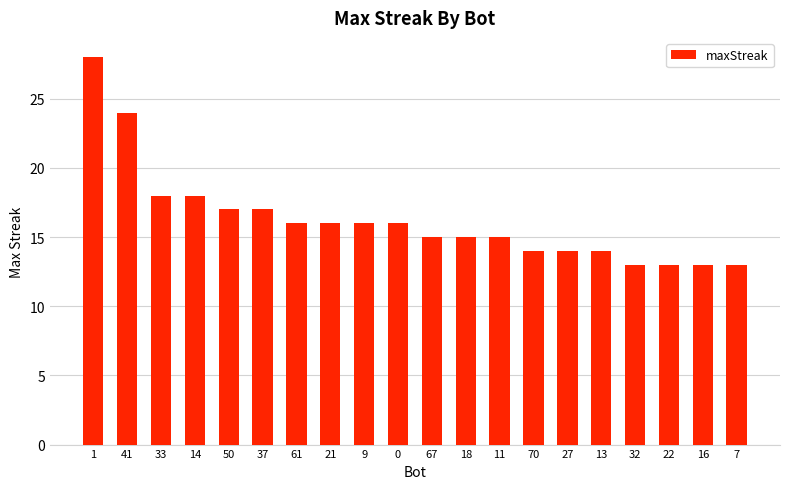

What is the greatest value displayed?

28